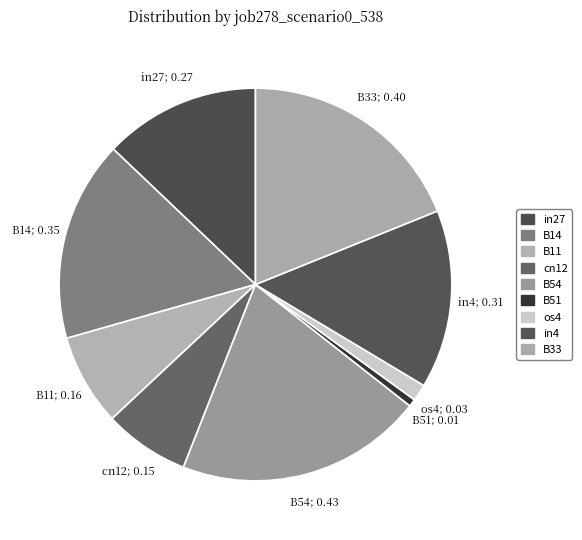

What is the smallest slice in the pie chart?

B51